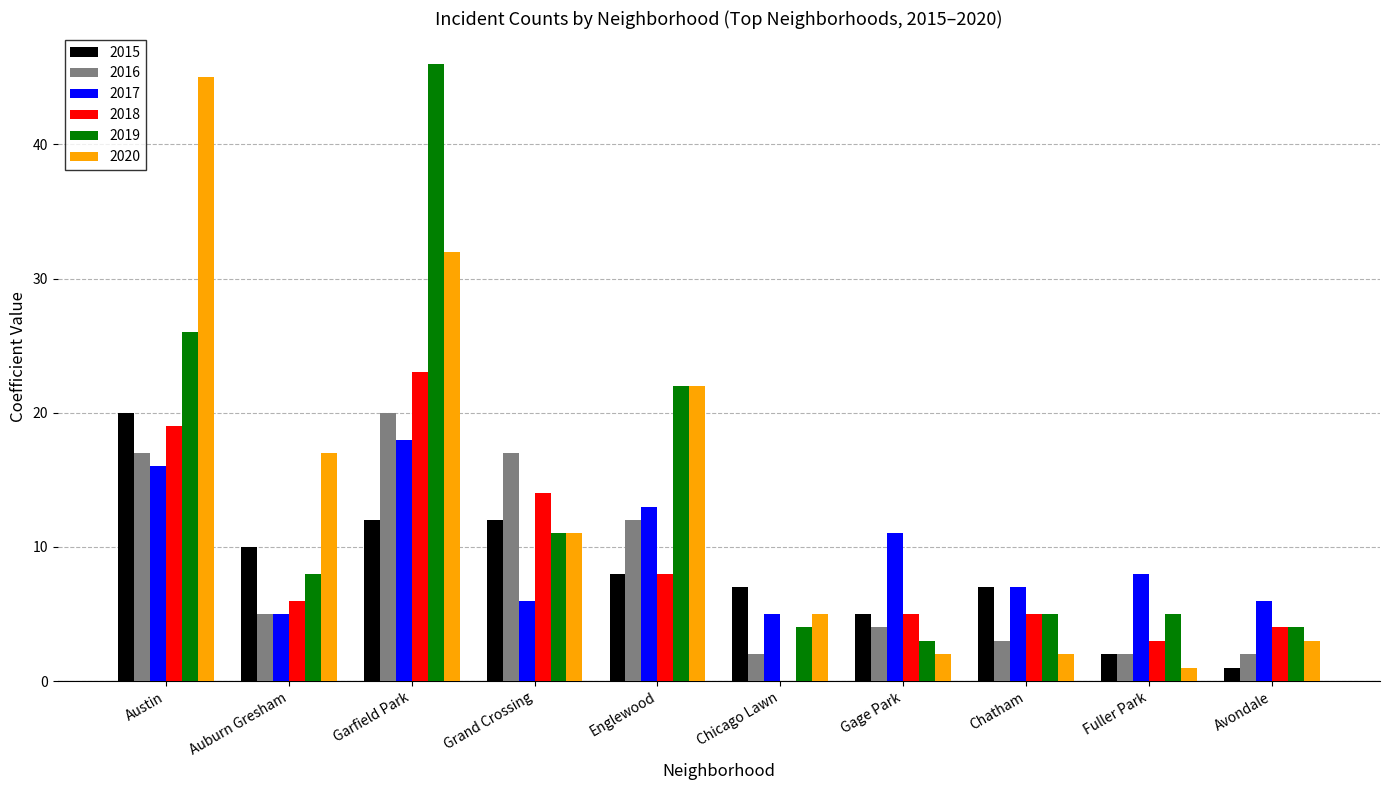

True or false: 2017 has a value of 5 at Auburn Gresham.

True